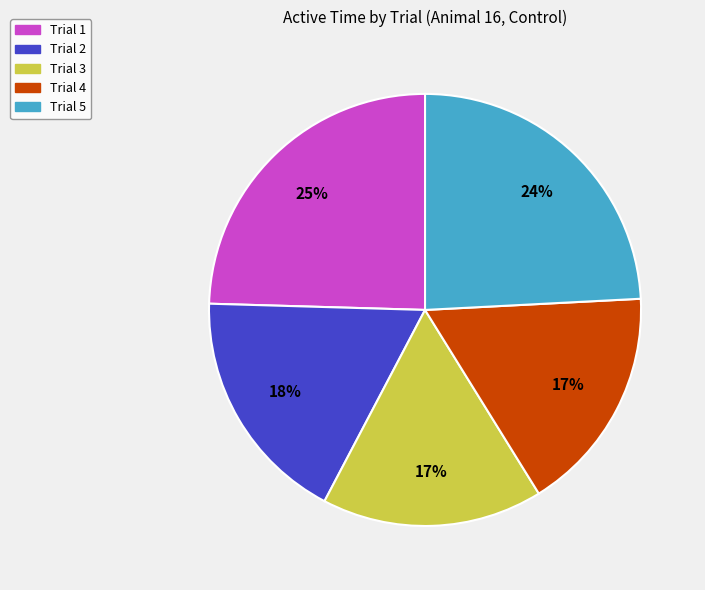

Is it true that Trial 2 is 18% of the pie?

True